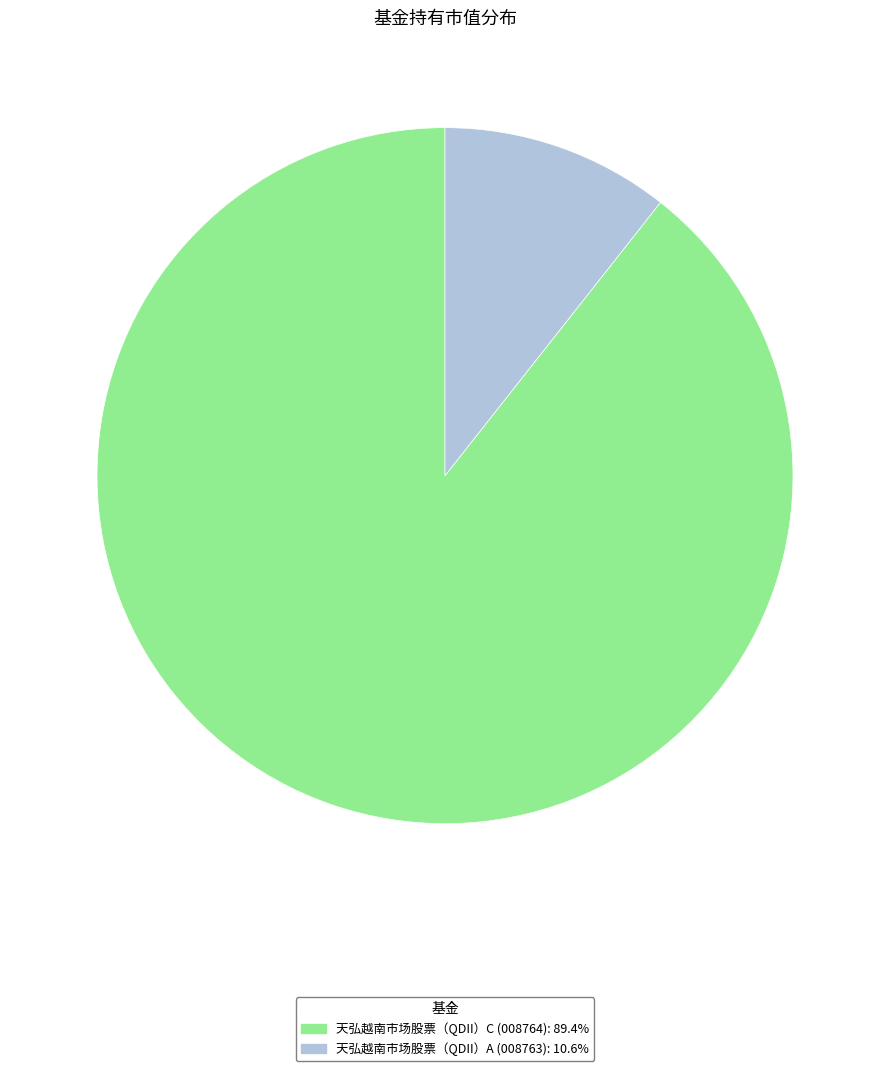

How many slices are in this pie chart?

2